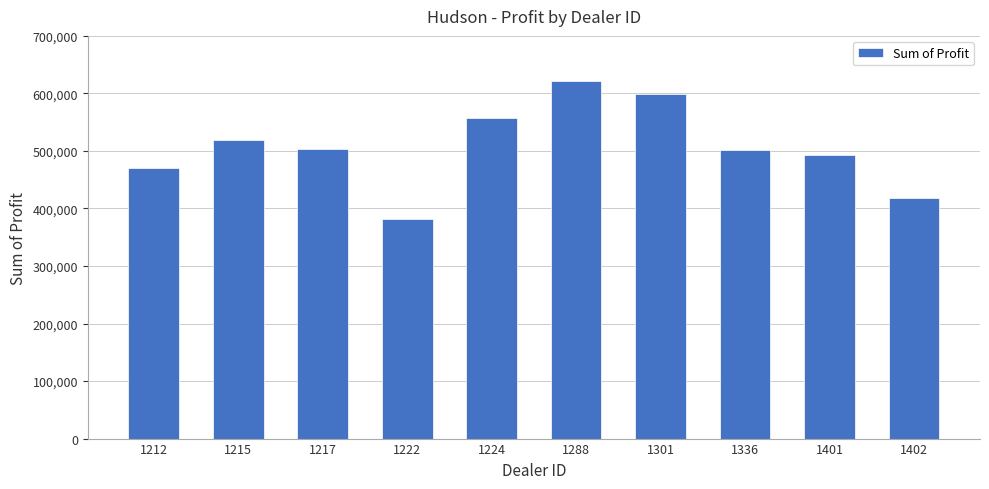

At which label does the data first exceed 504217?

1215